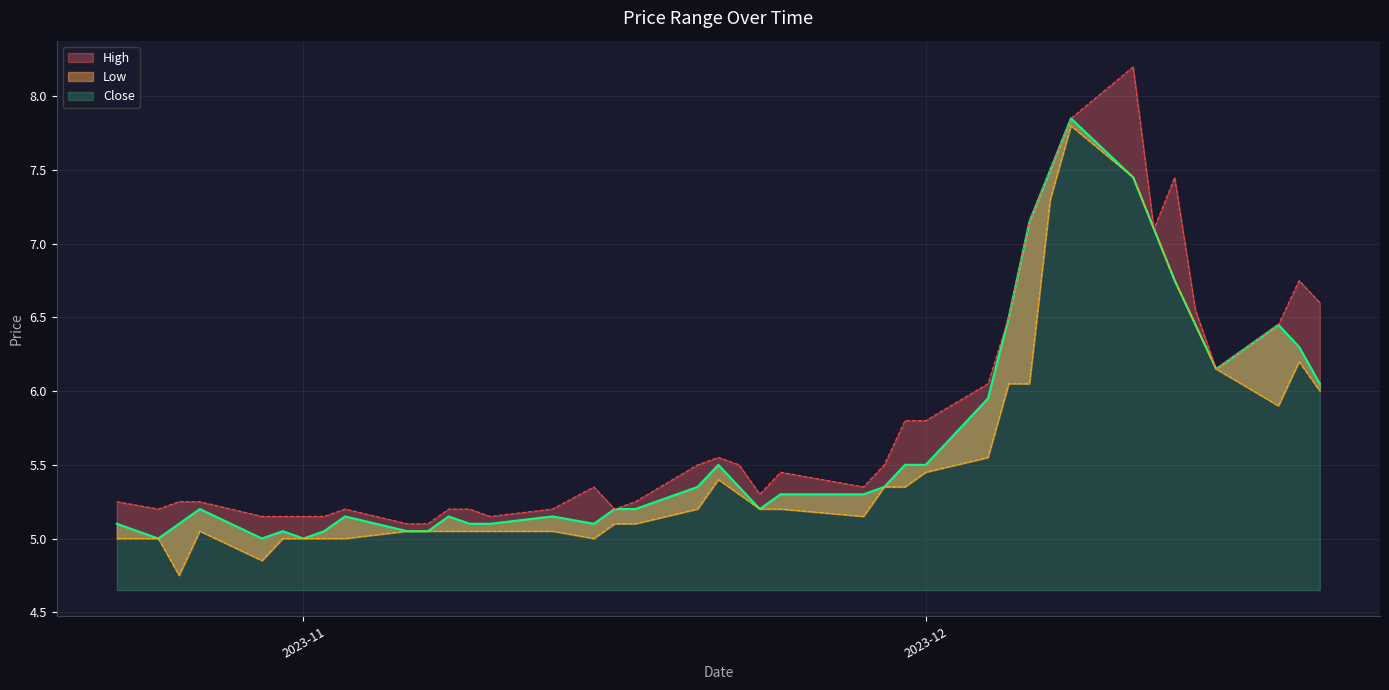

At which label does Low reach its peak?

2023-12-08